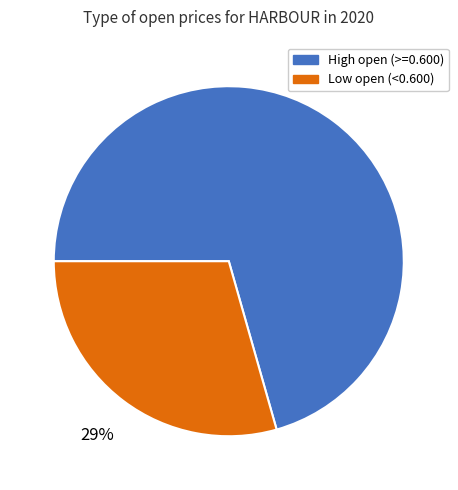

To the nearest percent, what is the average slice percentage?

50%